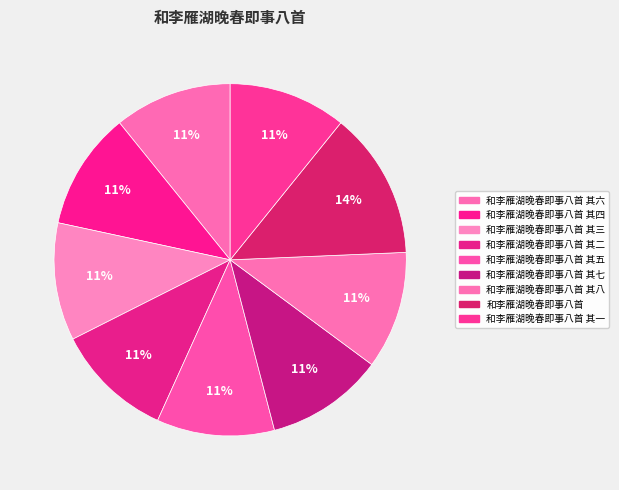

Count the number of slices in the pie.

9